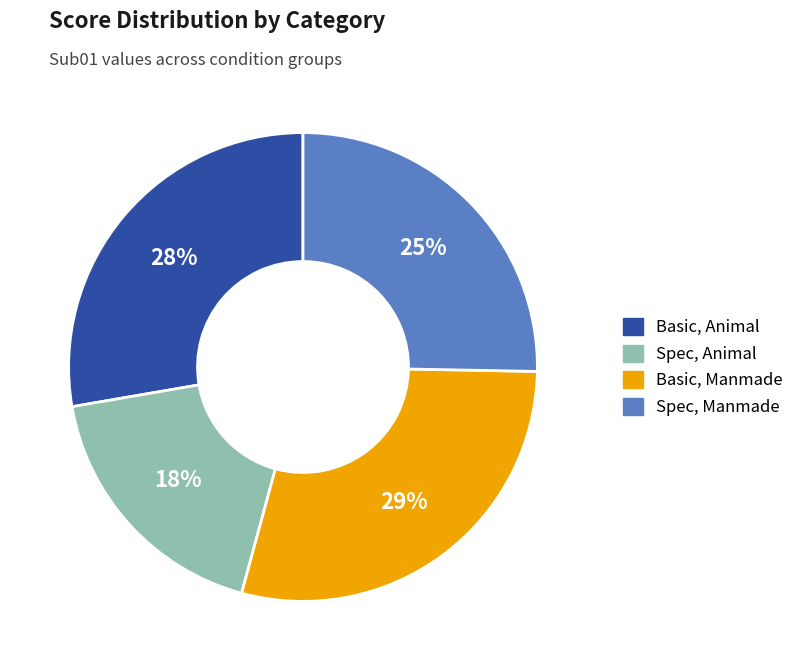

Which category has the smallest portion of the pie?

Spec, Animal